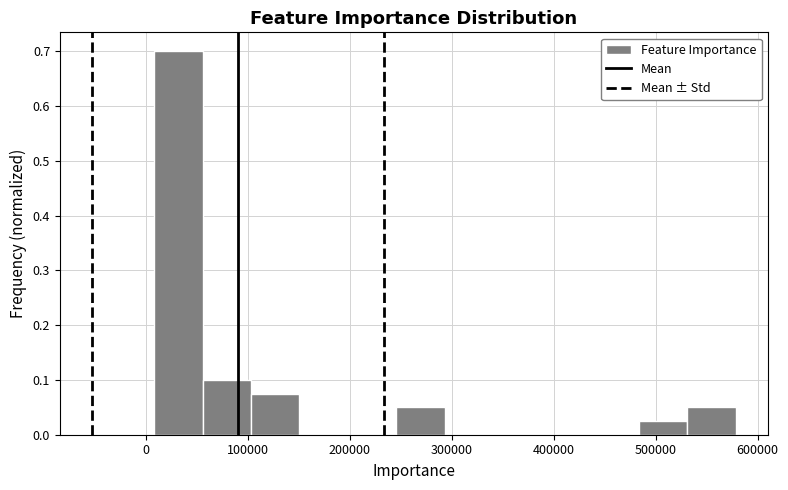

Reading left to right, list every bar in this chart as the range it spans on the x-axis followed by its height. Neither the bar edges nor the heights are printed on the chart, so give them approximately, as read against the axes.

10000 to 60000: 0.70
60000 to 100000: 0.10
100000 to 150000: 0.08
150000 to 200000: 0
200000 to 250000: 0
250000 to 290000: 0.05
290000 to 340000: 0
340000 to 390000: 0
390000 to 440000: 0
440000 to 480000: 0
480000 to 530000: 0.03
530000 to 580000: 0.05